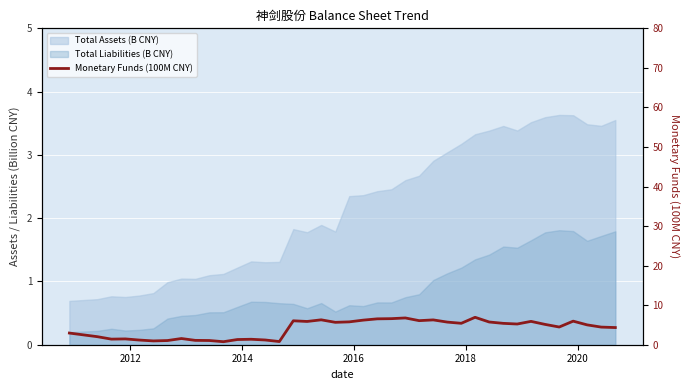

The value at 2020 is 0.5. True or false?

False